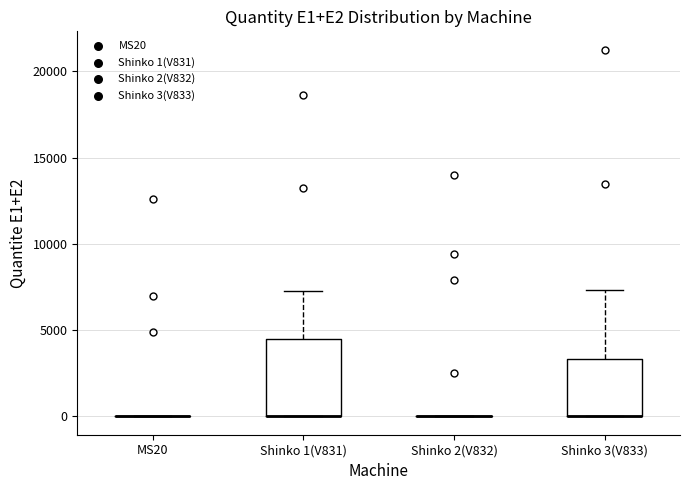

Reading left to right, read every box against the y-axis: the position of its median line, the range the box covers, and the ends of its whiskers. The values are not printed on the chart, so give them approximately, as read against the axis.

MS20: box collapsed to a line at 0, whiskers 0 to 0
Shinko 1(V831): median 0 (drawn on the box's lower edge), box 0 to 4500, whiskers 0 to 7500
Shinko 2(V832): box collapsed to a line at 0, whiskers 0 to 0
Shinko 3(V833): median 0 (drawn on the box's lower edge), box 0 to 3500, whiskers 0 to 7500